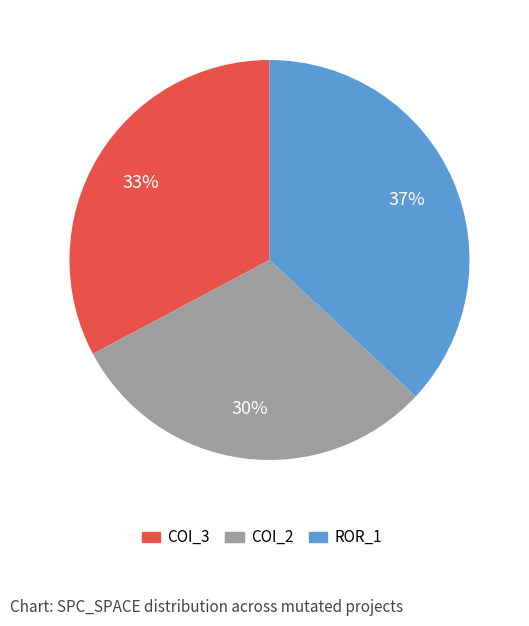

Which category has the biggest portion of the pie?

ROR_1